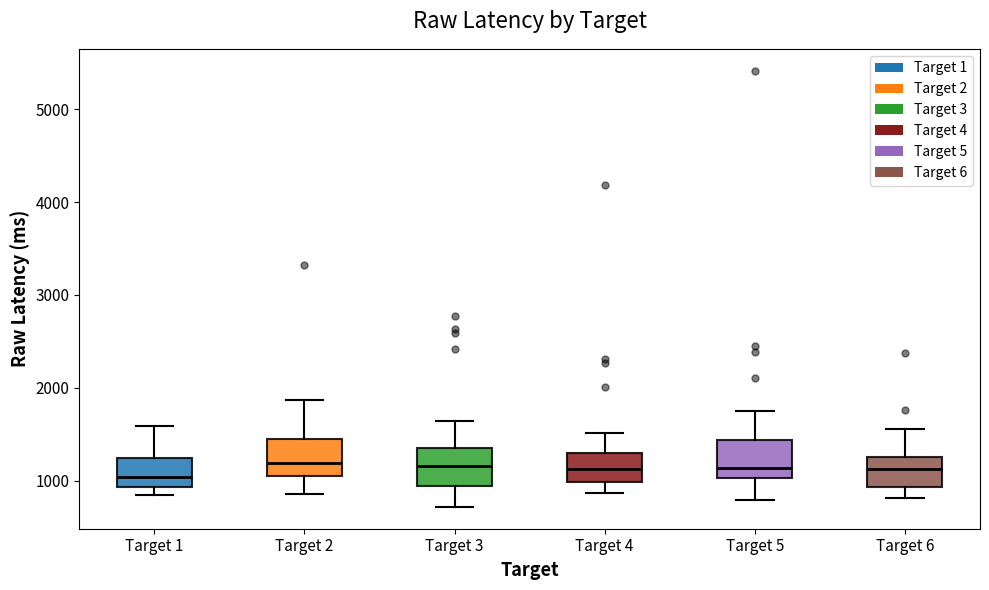

Reading left to right, transcribe this box plot: for each box, give where its median line is, the range the box spans, and where its two whiskers end, as read against the y-axis. The values are not printed on the chart, so give them approximately, as read against the axis.

Target 1: median 1000, box 900 to 1200, whiskers 800 to 1600
Target 2: median 1200, box 1000 to 1500, whiskers 900 to 1900
Target 3: median 1200, box 900 to 1400, whiskers 700 to 1600
Target 4: median 1100, box 1000 to 1300, whiskers 900 to 1500
Target 5: median 1100, box 1000 to 1400, whiskers 800 to 1700
Target 6: median 1100, box 900 to 1300, whiskers 800 to 1600